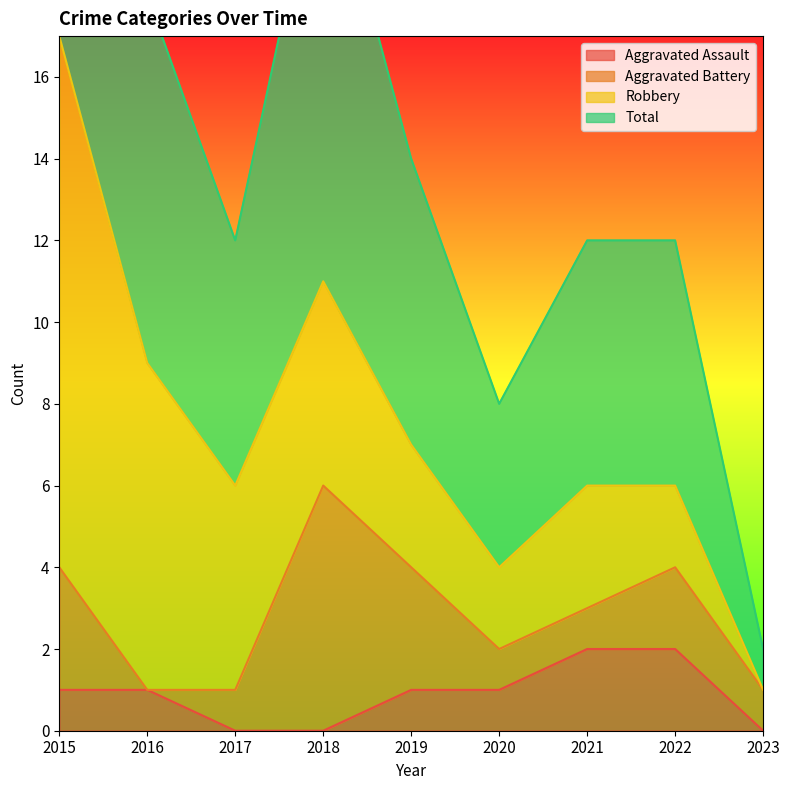

Which series has the largest range (max minus min)?

Total